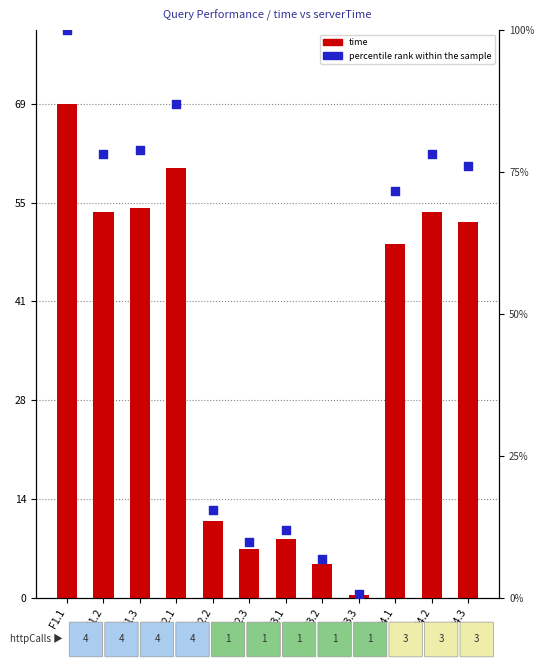

What is the total value across all series at F1.3?

133.2